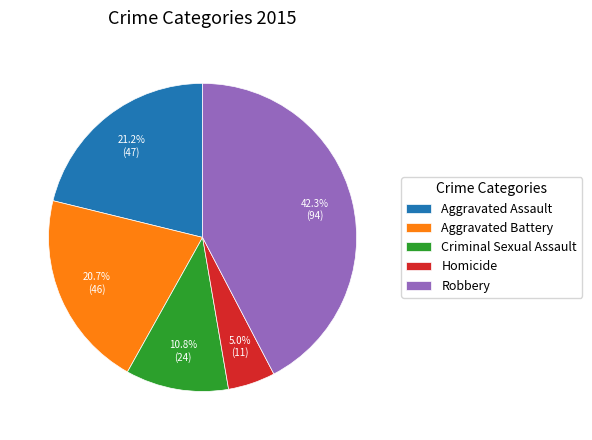

Does Homicide represent more than half of the total?

No